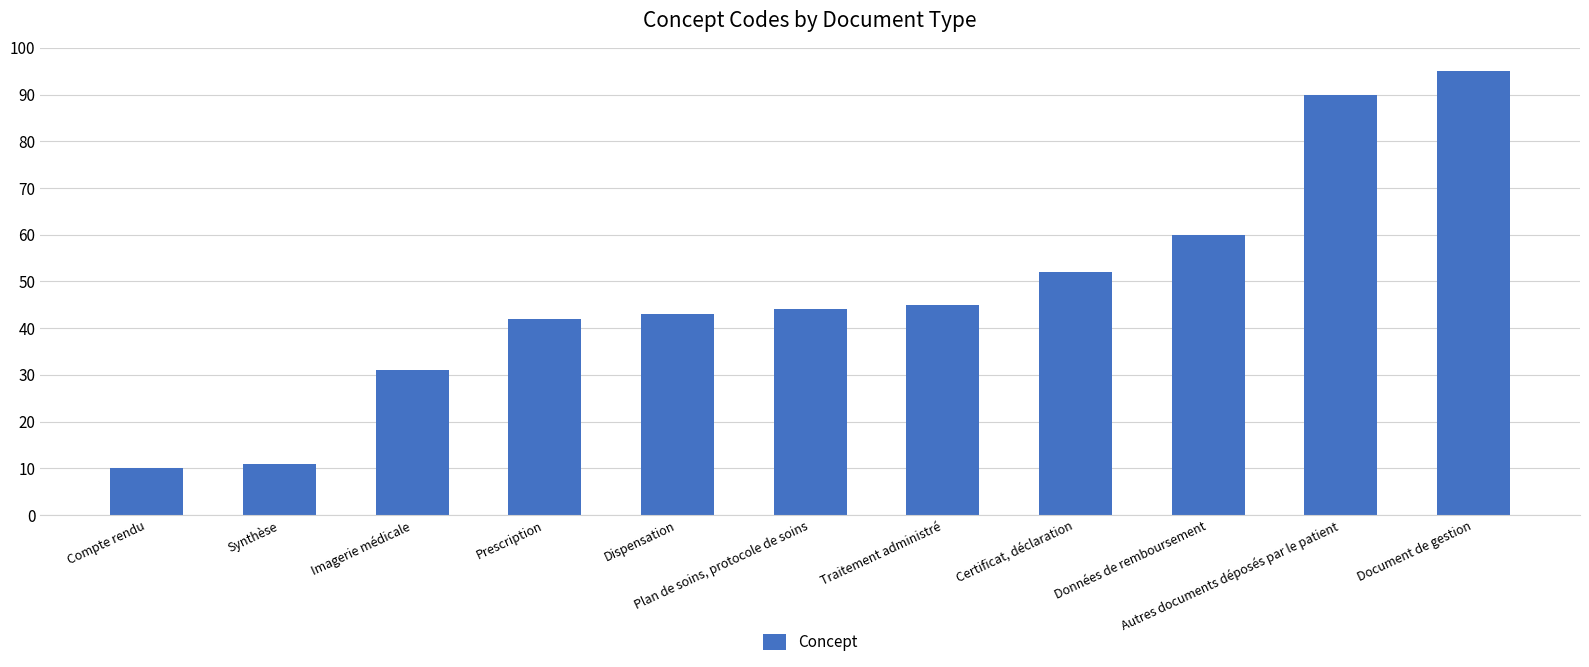

Reading left to right, extract all data points from this chart.

Compte rendu=10	Synthèse=11	Imagerie médicale=31	Prescription=42	Dispensation=43	Plan de soins, protocole de soins=44	Traitement administré=45	Certificat, déclaration=52	Données de remboursement=60	Autres documents déposés par le patient=90	Document de gestion=95